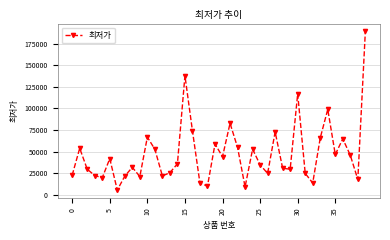

What is the sum of all values?

1893070